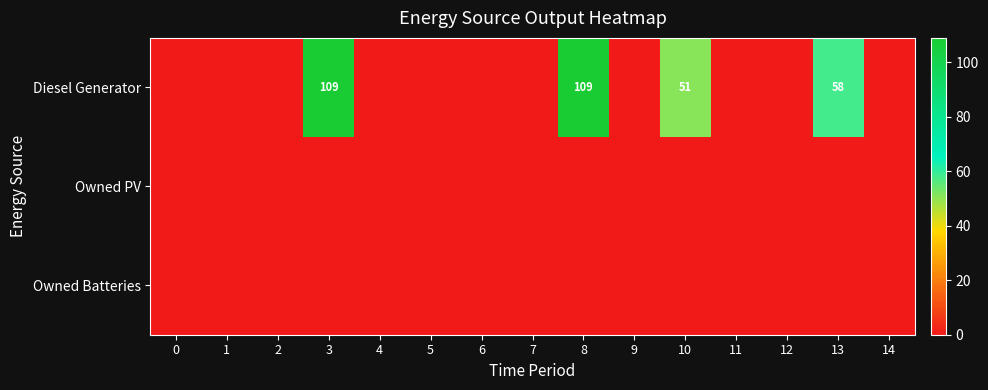

True or false: Diesel Generator has a value of 109 at 3.

True